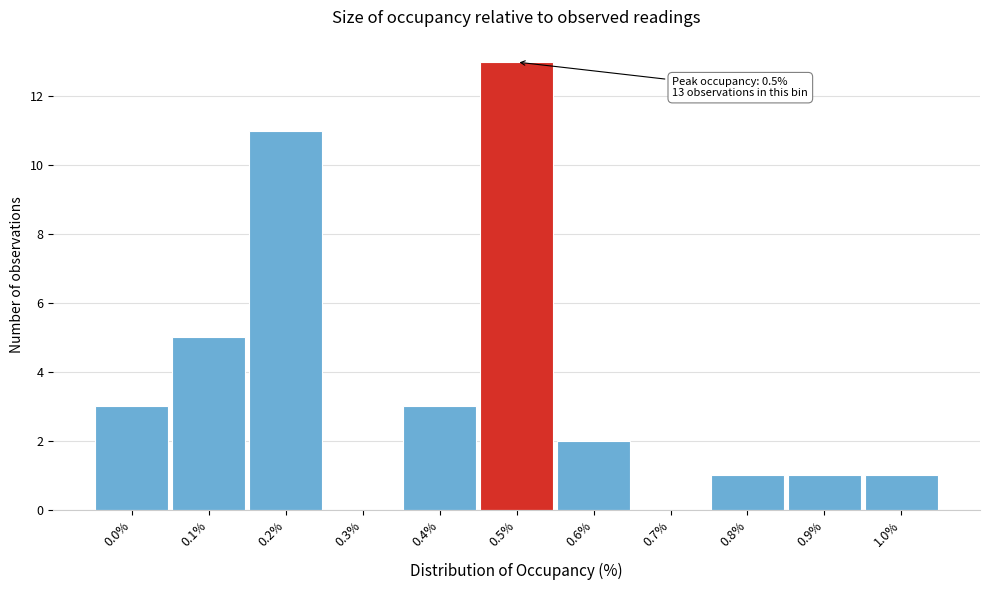

Reading left to right, extract all data points from this chart.

0.0%=3	0.1%=5	0.2%=11	0.3%=0	0.4%=3	0.5%=13	0.6%=2	0.7%=0	0.8%=1	0.9%=1	1.0%=1